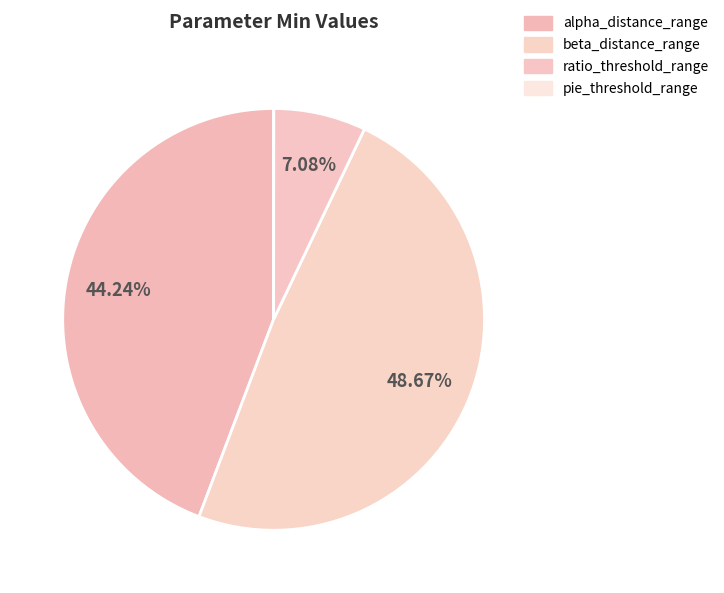

How many slices are in this pie chart?

4